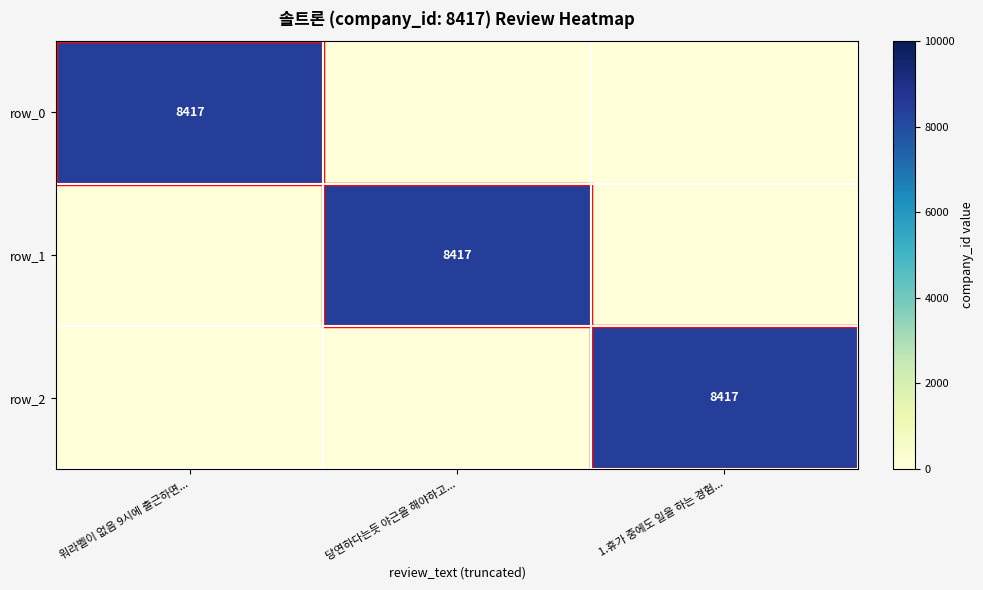

Is the value of row_2 at 1.휴가 중에도 일을 하는 경험... greater than the value of row_1 at 1.휴가 중에도 일을 하는 경험...?

Yes